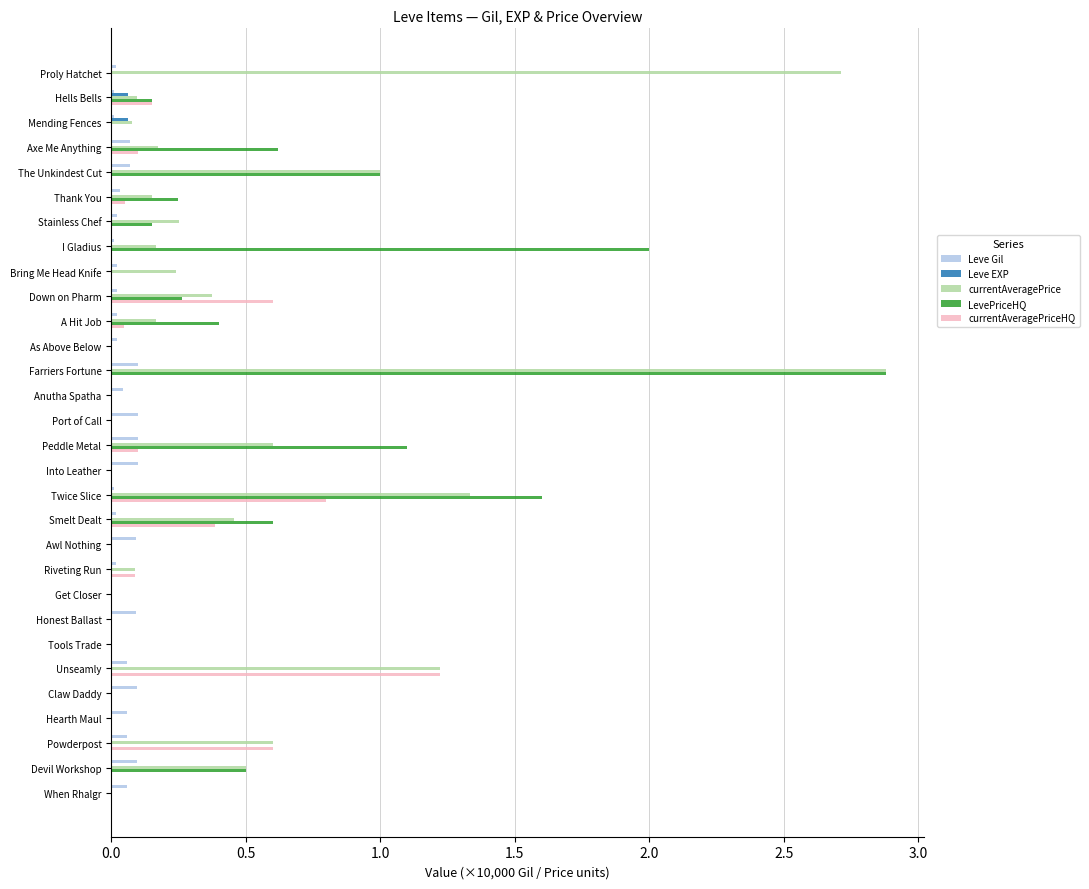

Which series changed the most between Thank You and Get Closer?

LevePriceHQ